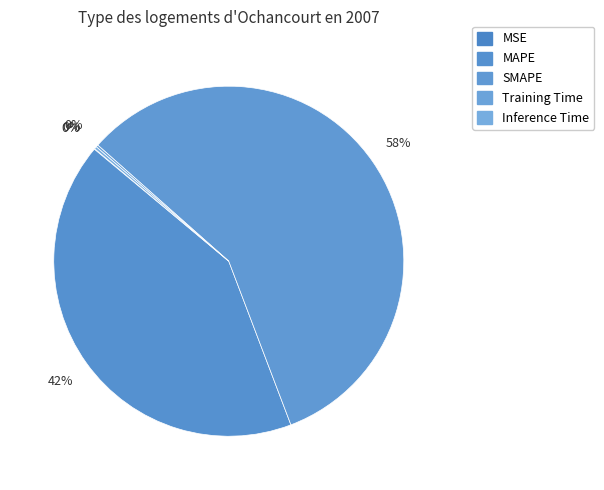

What is the change in value from MSE to MAPE?

+54.9